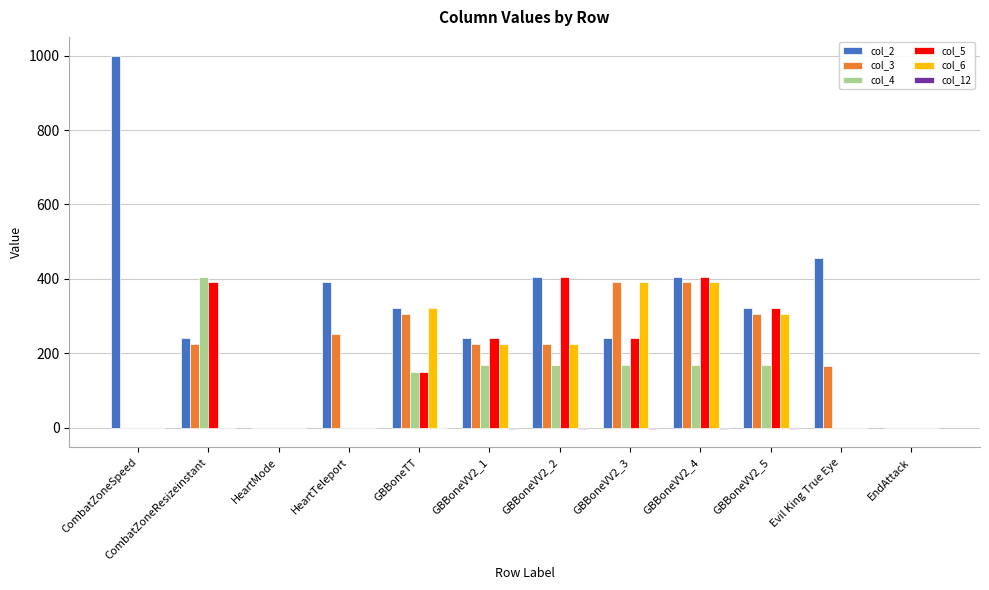

At which category is the sum across all series the highest?

GBBoneVV2_4